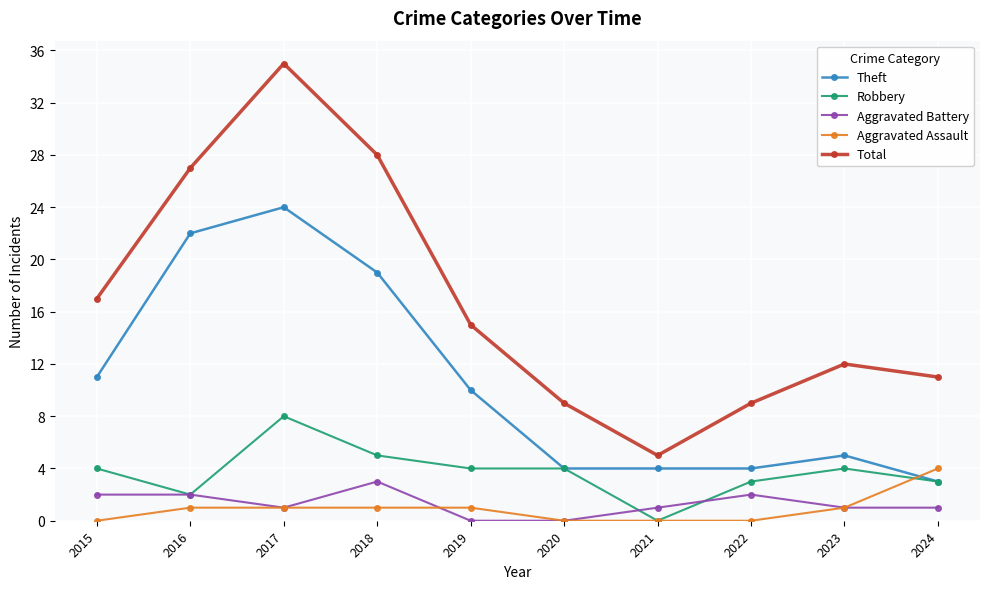

True or false: Aggravated Assault has a value of 1 at 2018.

True